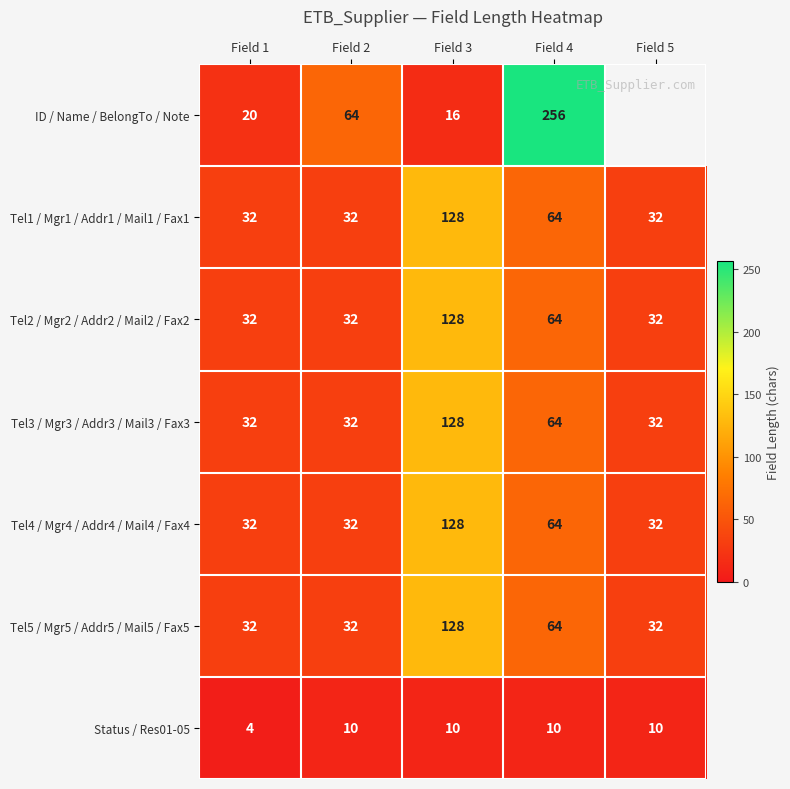

What is the sum of the Status / Res01-05 values at Field 4 and Field 2?

20